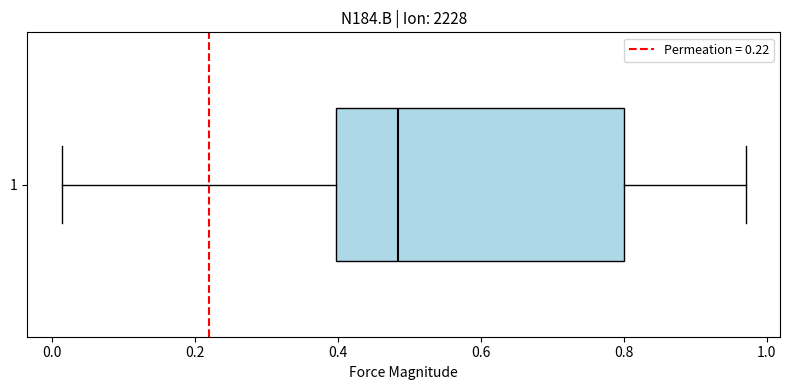

Transcribe this box plot: give where the median line is, the range the box spans, and where the two whiskers end, as read against the x-axis. The values are not printed on the chart, so give them approximately, as read against the axis.

median 0.48, box 0.40 to 0.80, whiskers 0.02 to 0.98